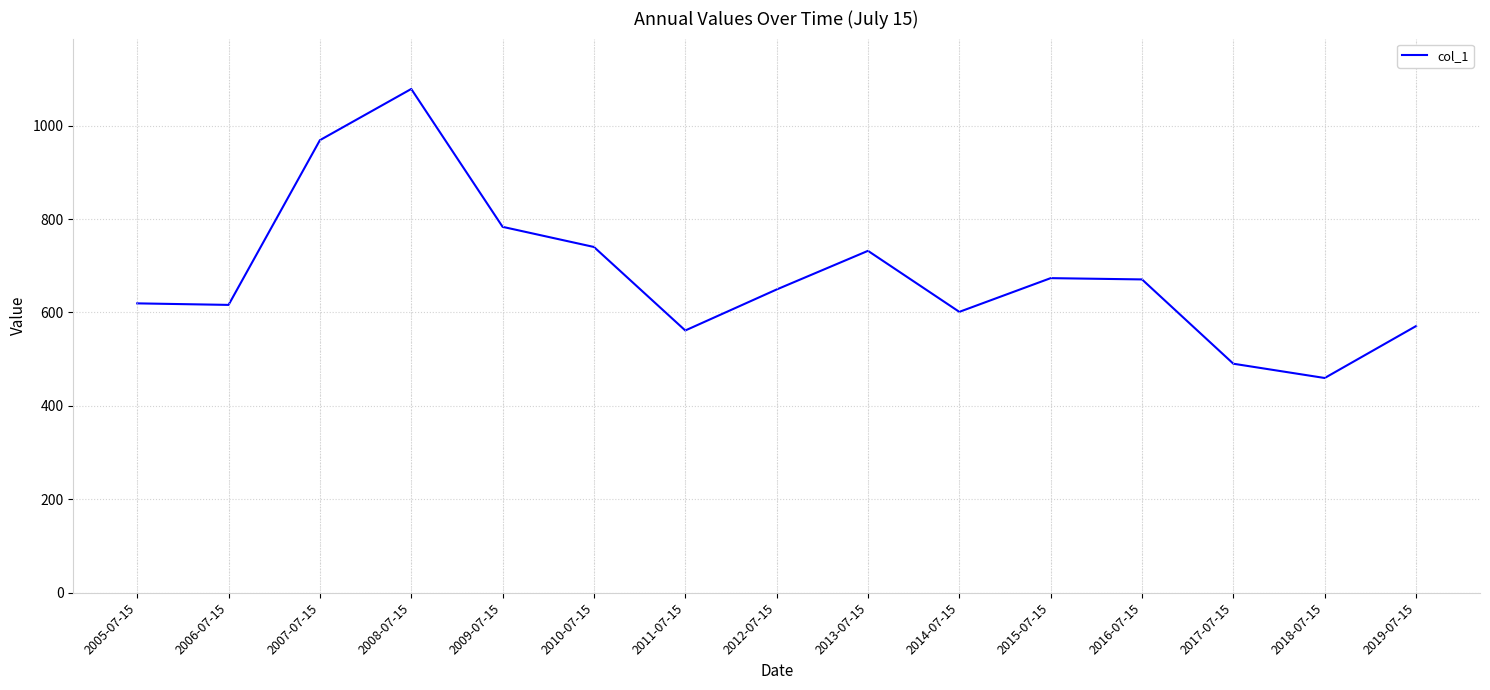

Where is the data nearest to the value 769?

2009-07-15